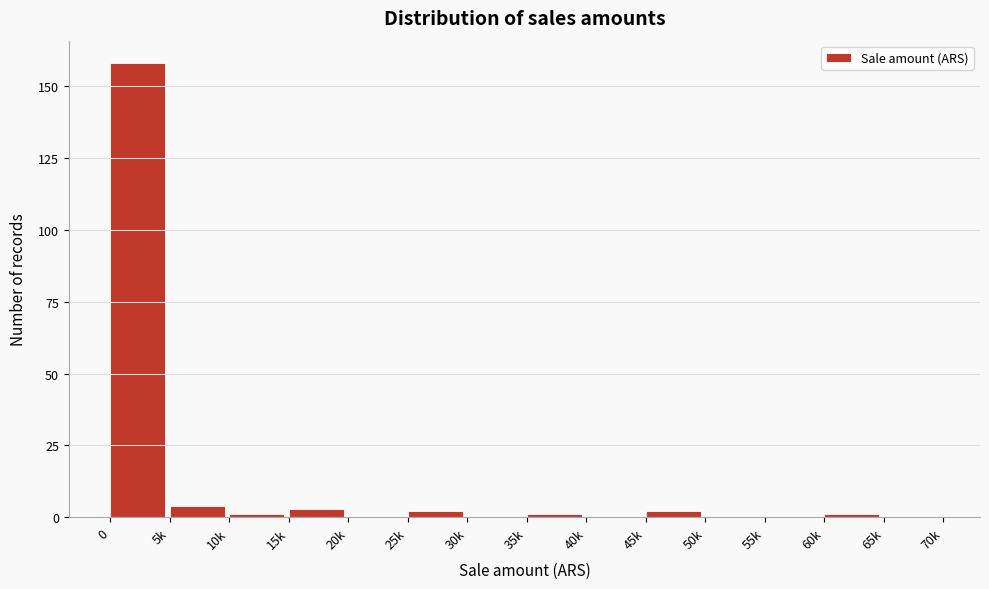

Reading left to right, what are all the values shown in this chart?

0=158	5k=4	10k=1	15k=3	20k=0	25k=2	30k=0	35k=1	40k=0	45k=2	50k=0	55k=0	60k=1	65k=0